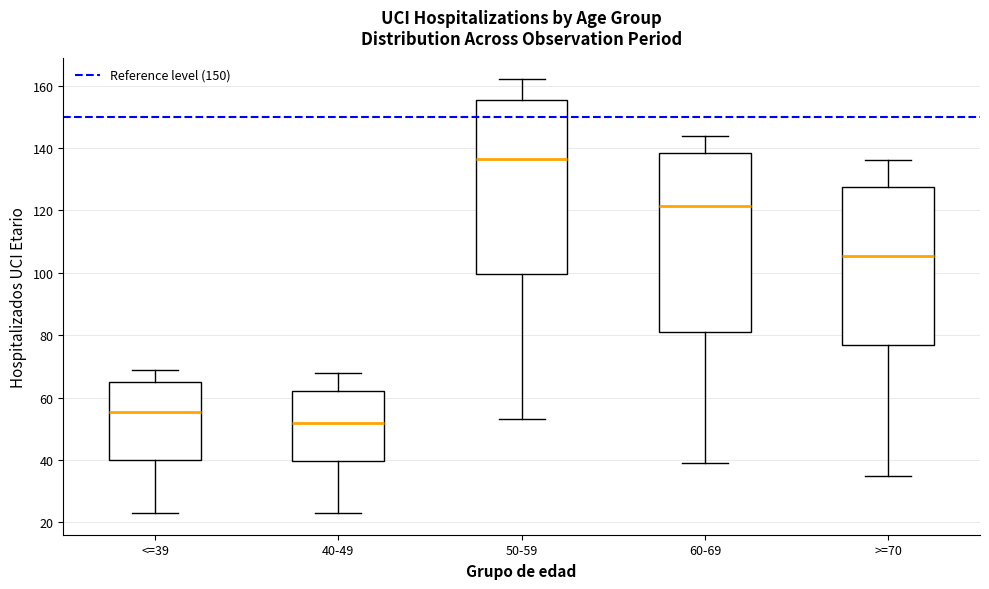

Reading left to right, transcribe this box plot: for each box, give where its median line is, the range the box spans, and where its two whiskers end, as read against the y-axis. The values are not printed on the chart, so give them approximately, as read against the axis.

<=39: median 56, box 40 to 66, whiskers 24 to 70
40-49: median 52, box 40 to 62, whiskers 24 to 68
50-59: median 136, box 100 to 156, whiskers 54 to 162
60-69: median 122, box 82 to 138, whiskers 40 to 144
>=70: median 106, box 76 to 128, whiskers 36 to 136